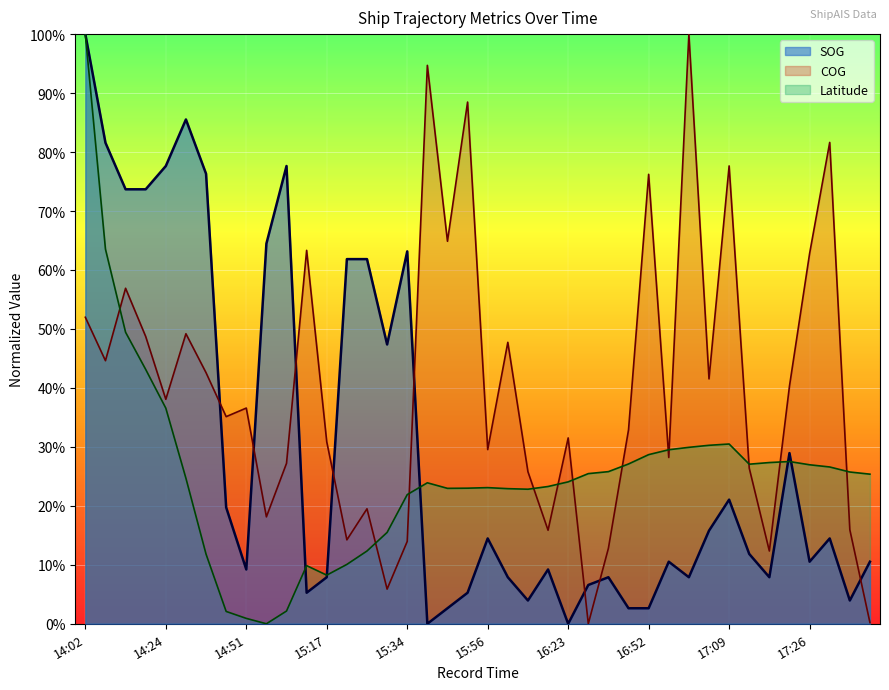

What is the value of the Latitude point at the 17th from the left?

0.2